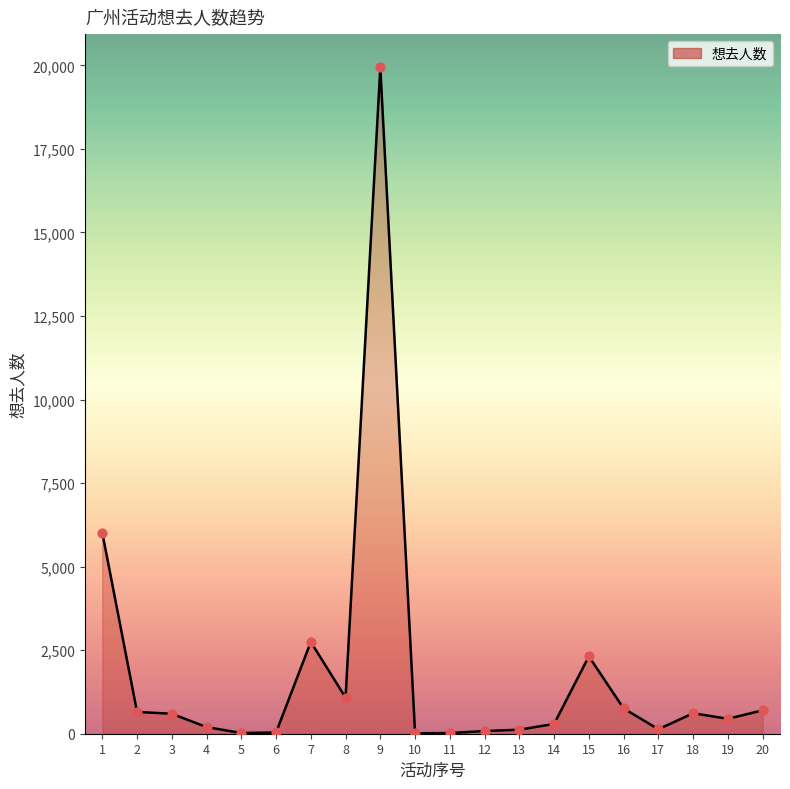

What is the change in value from 9 to 14?

-19644